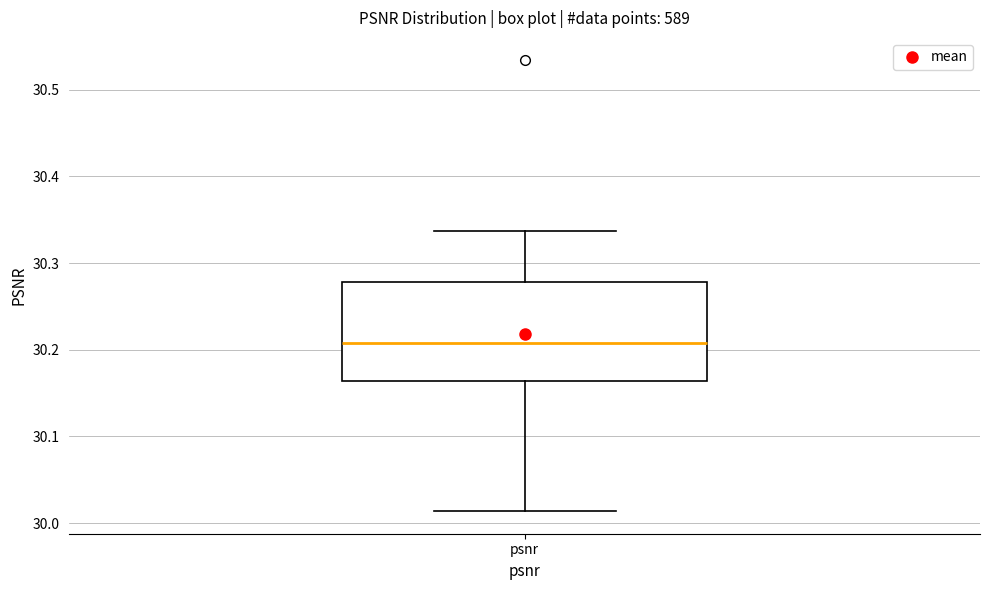

Transcribe this box plot: give where the median line is, the range the box spans, and where the two whiskers end, as read against the y-axis. The values are not printed on the chart, so give them approximately, as read against the axis.

median 30.21, box 30.16 to 30.28, whiskers 30.01 to 30.34